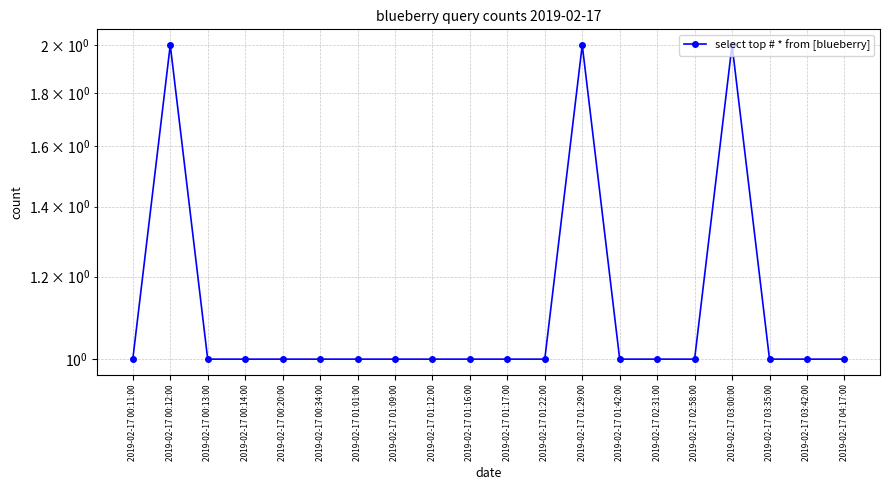

What is the label of the 3rd point from the left?

2019-02-17 00:13:00